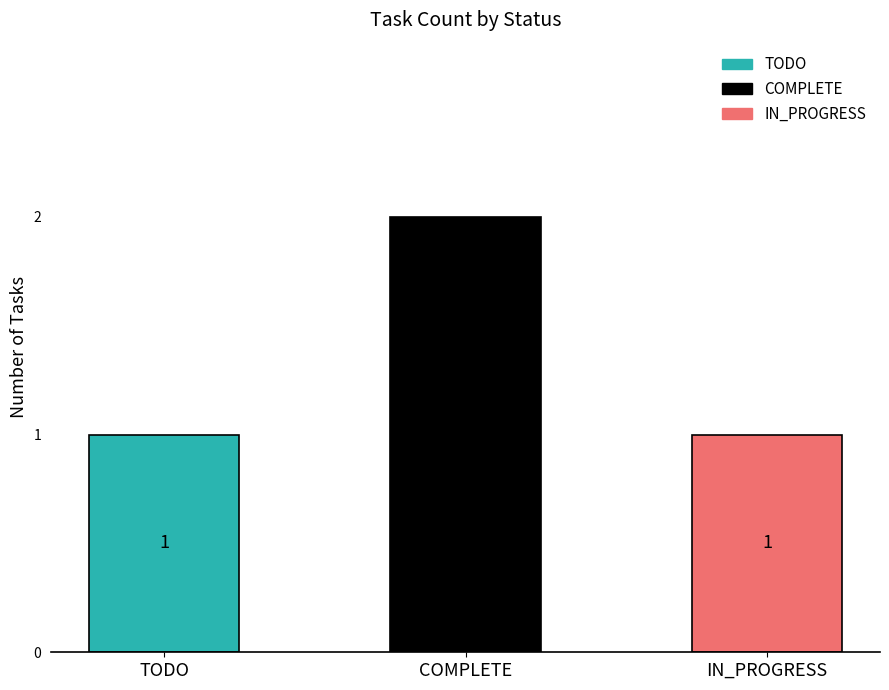

The chart shows a value of 0 at TODO. True or false?

False